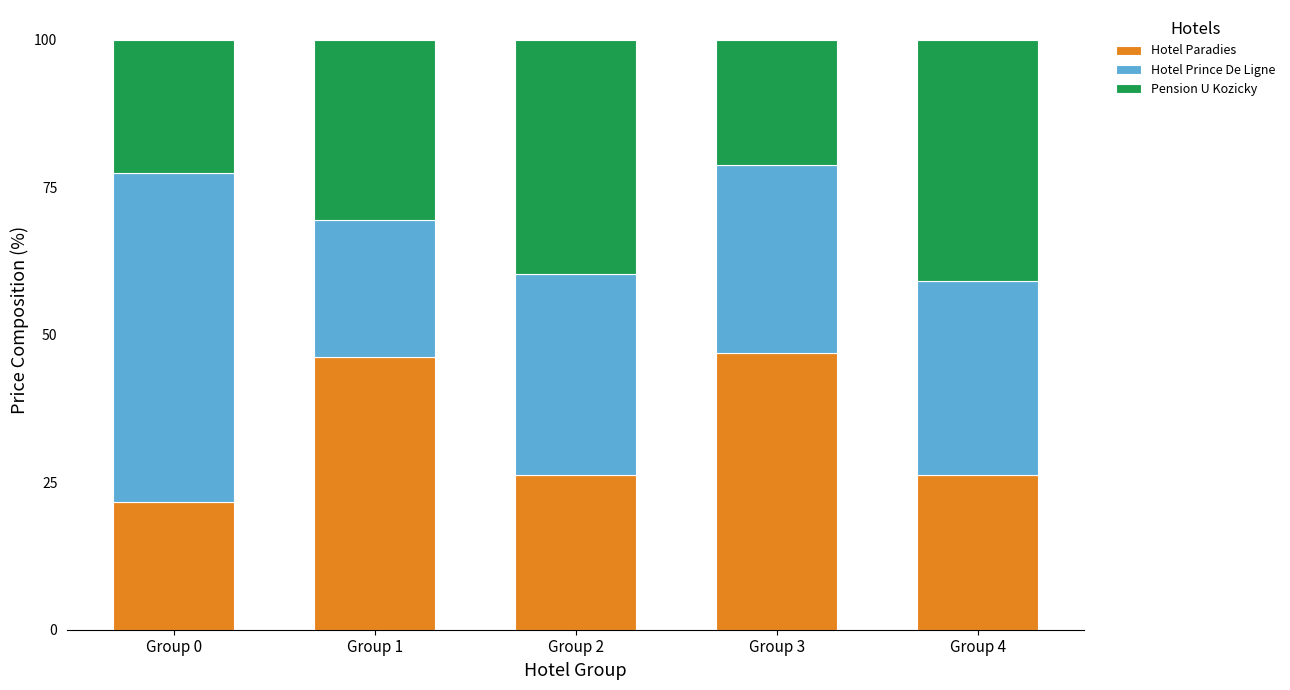

The value of Hotel Paradies at Group 1 is 46.3. True or false?

True